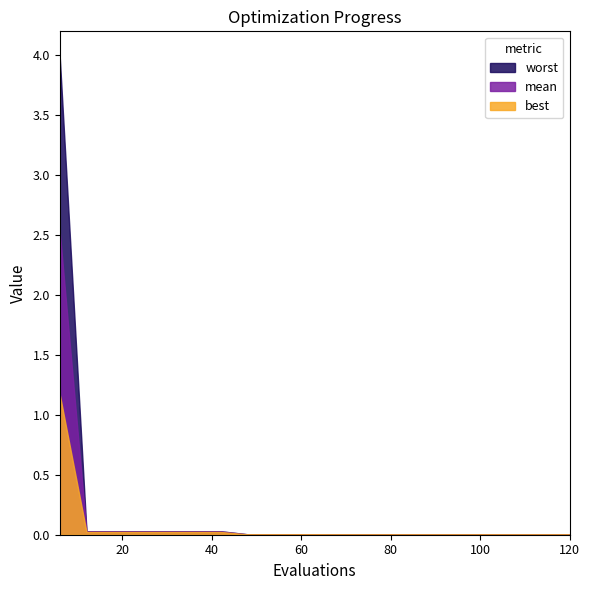

Which series has the largest total across all categories?

worst